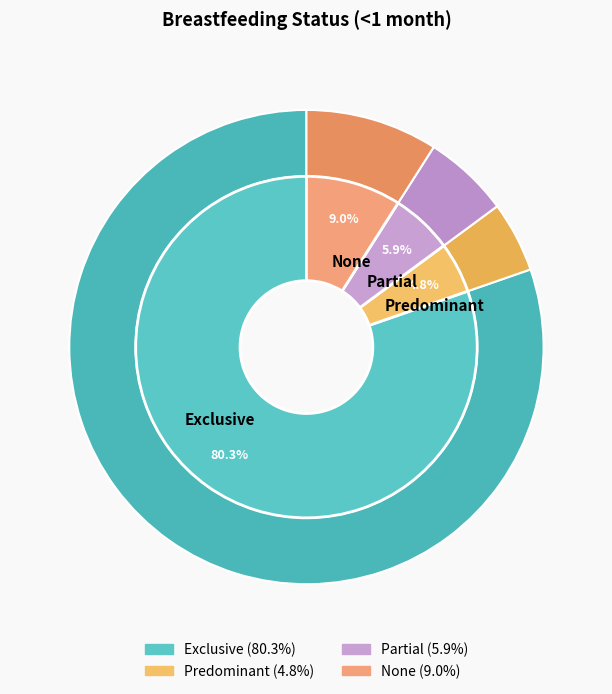

Is it true that Predominant is 5% of the pie?

True